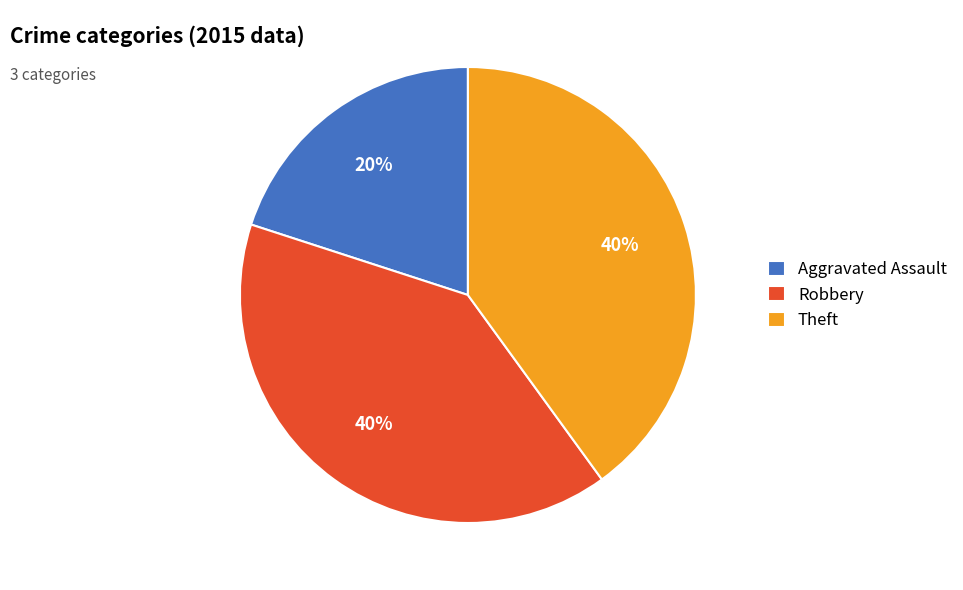

To the nearest percent, what is the average slice percentage?

33%